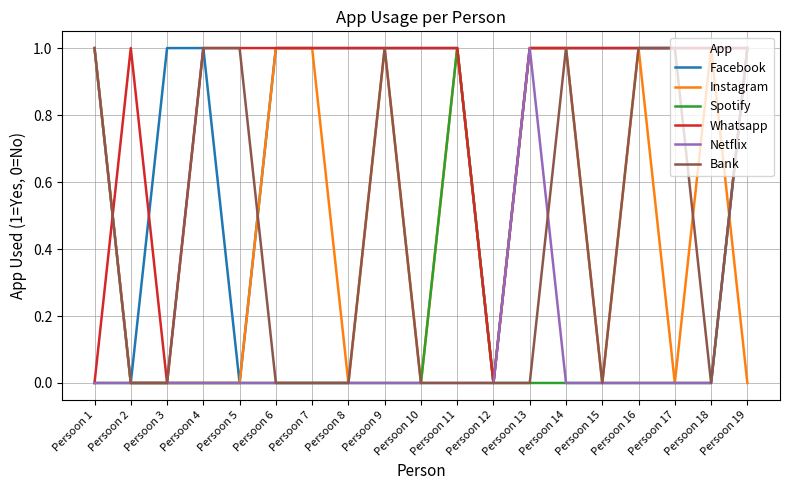

True or false: Bank has a value of 1 at Persoon 18.

False